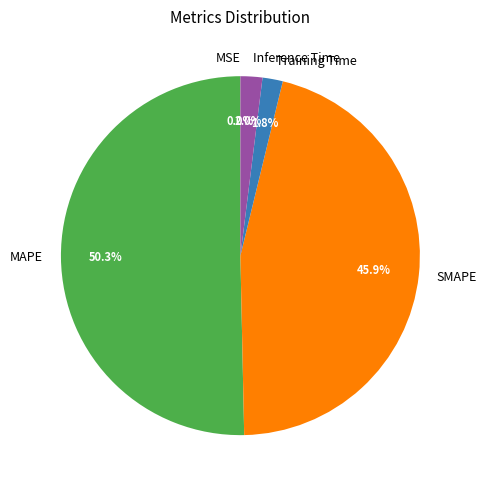

To the nearest percent, what is the average slice percentage?

20%